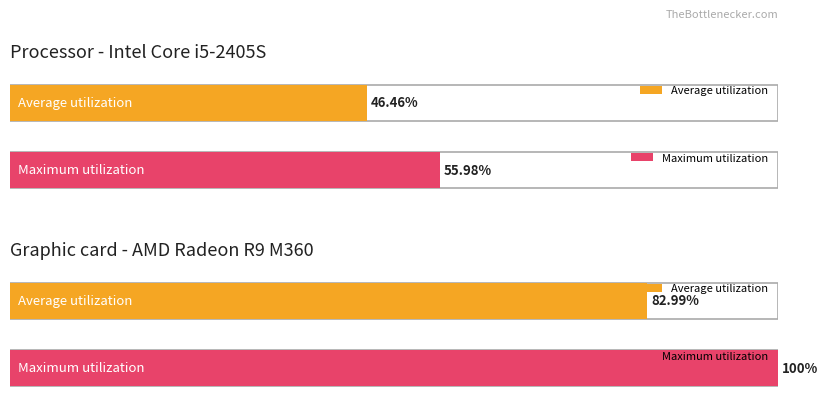

How many groups of bars are there?

2